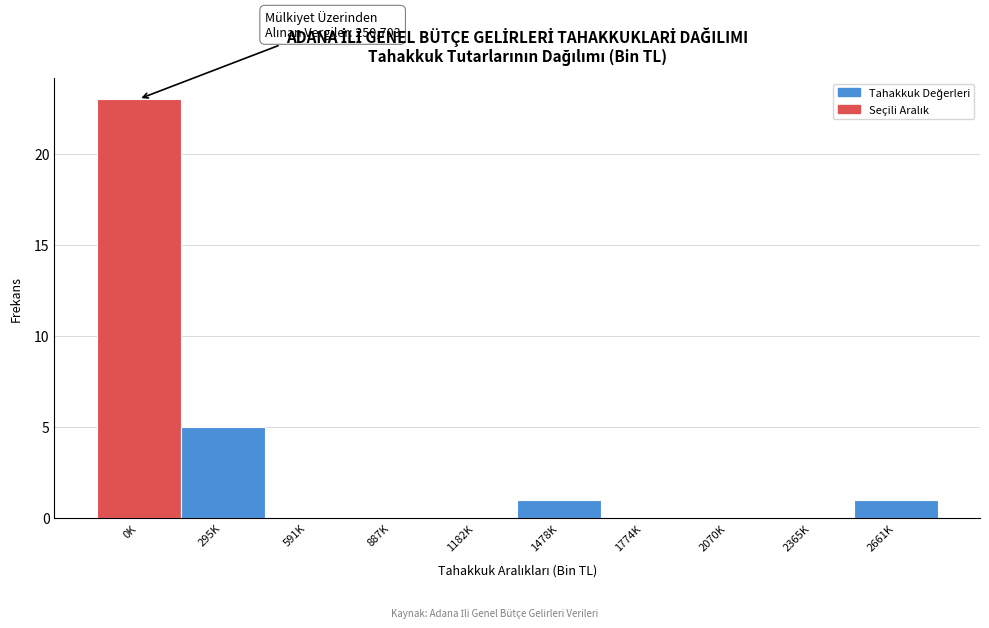

Reading left to right, transcribe all the data shown in this chart.

0K=23	295K=5	591K=0	887K=0	1182K=0	1478K=1	1774K=0	2070K=0	2365K=0	2661K=1